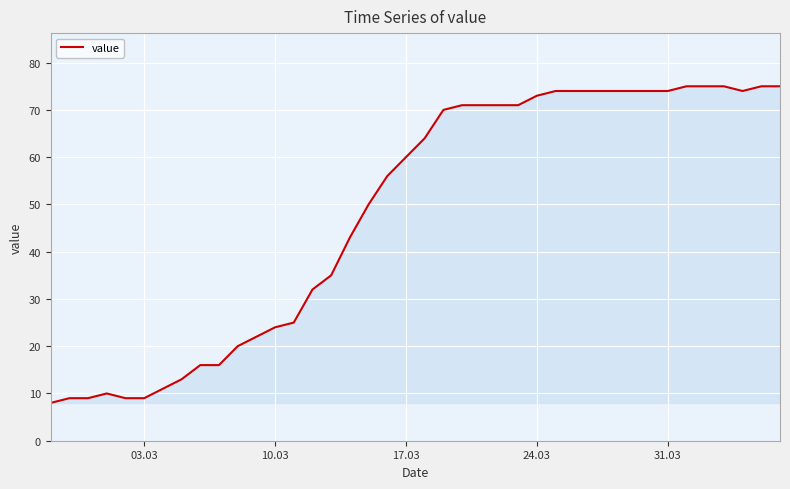

What is the greatest value displayed?

75